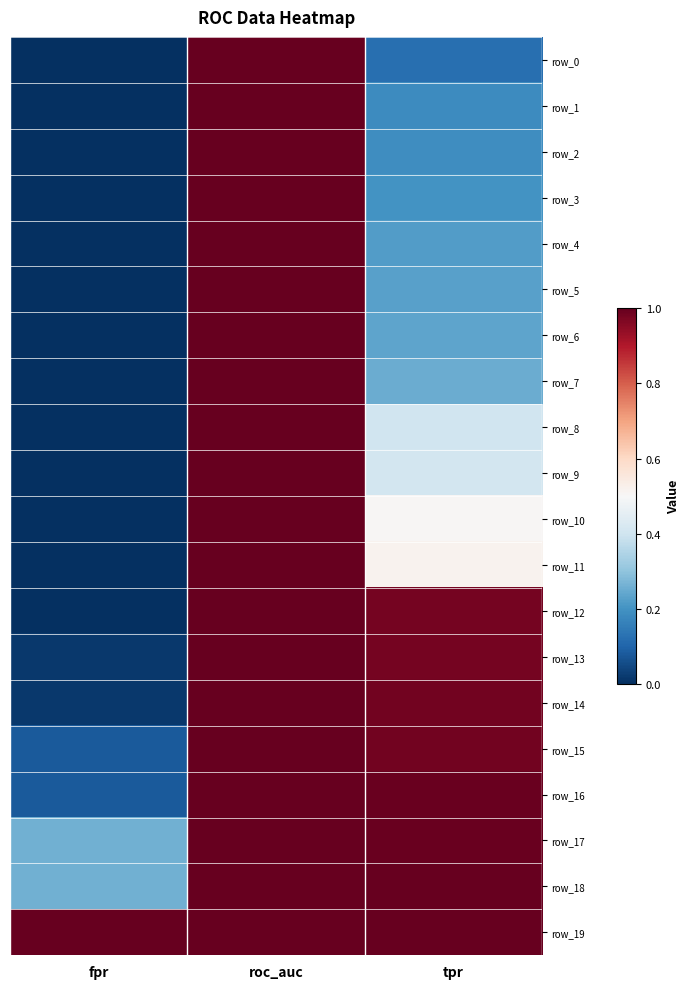

What is the approximate value of row_14 at tpr?

1.0